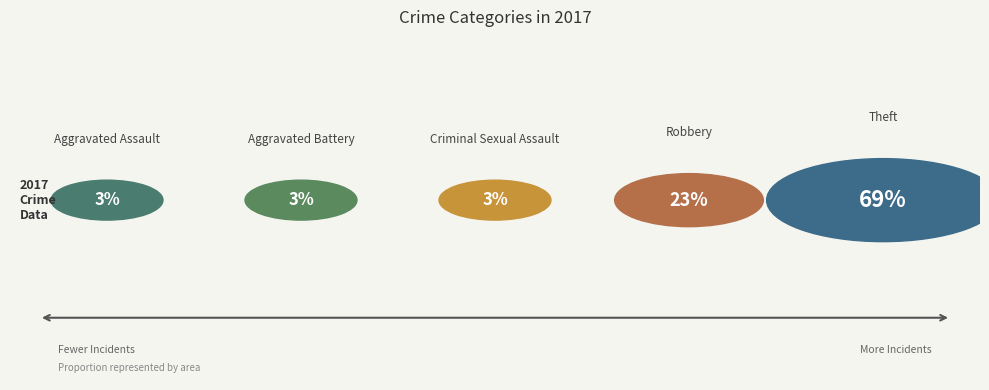

Which category has the biggest portion of the pie?

Theft